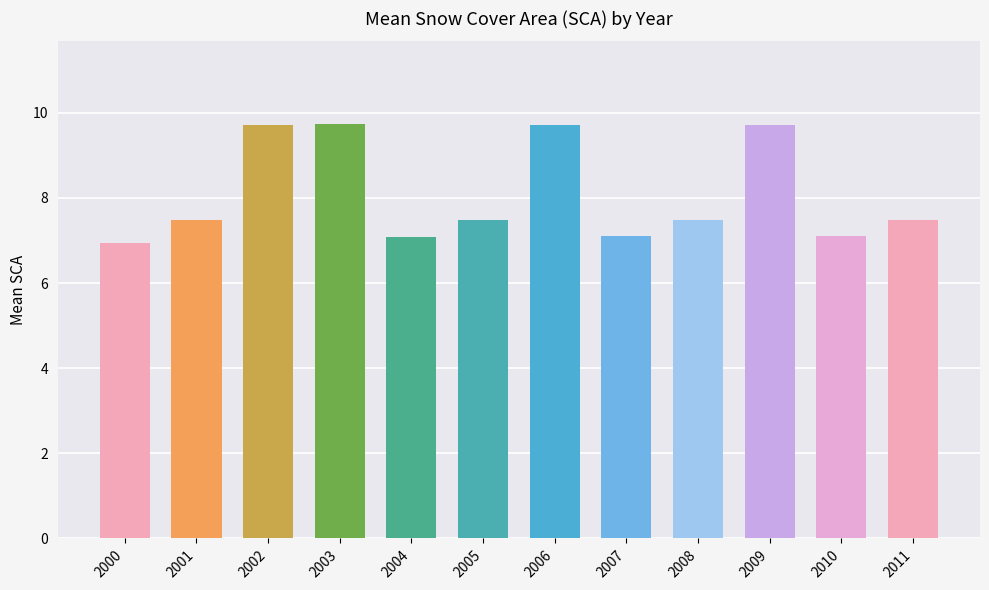

What is the average value?

8.1